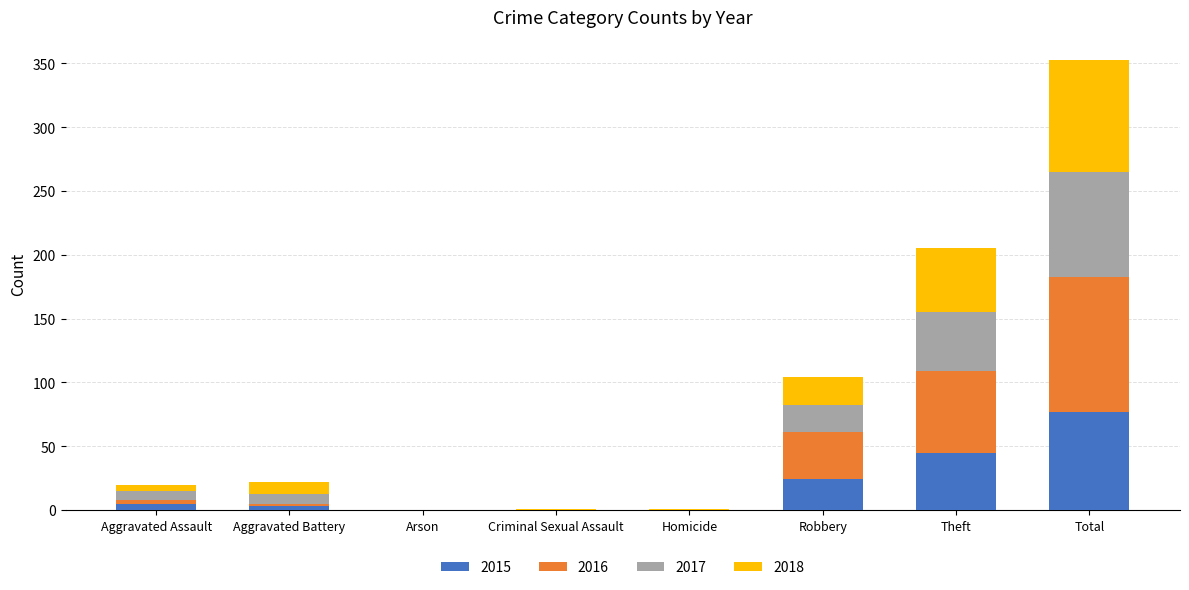

Are the bars grouped side by side (vs. stacked)?

No